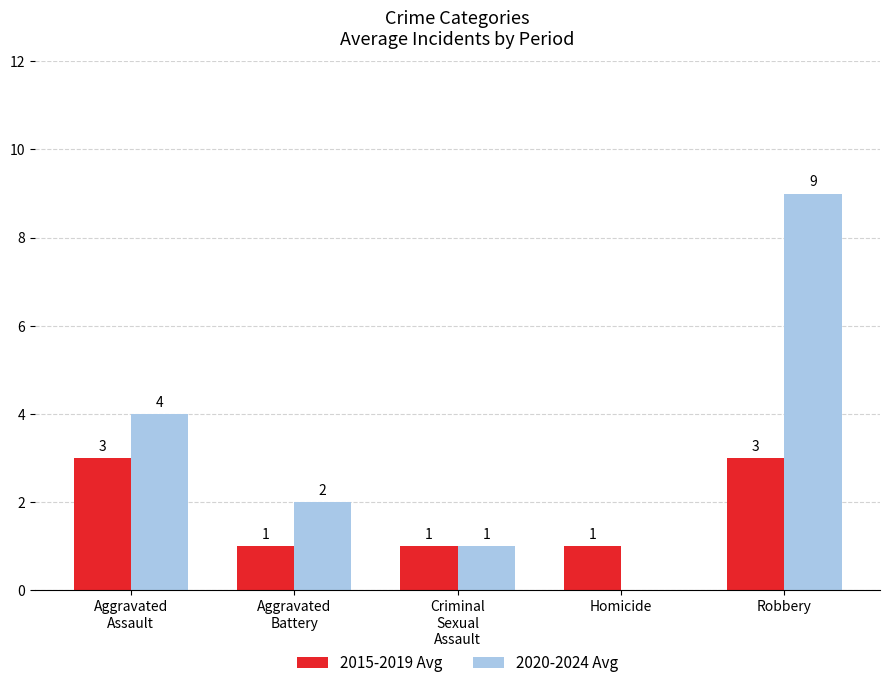

Is it true that 2015-2019 Avg equals 3 at Robbery?

True